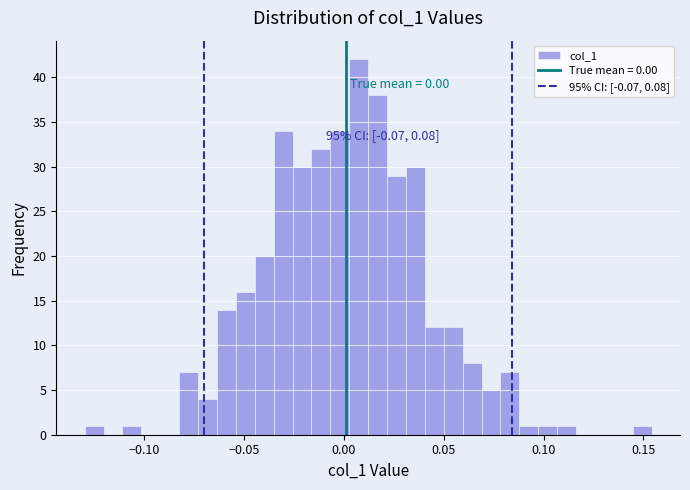

Read against the x-axis, roughly where is the centre of the tallest bar?

0.005